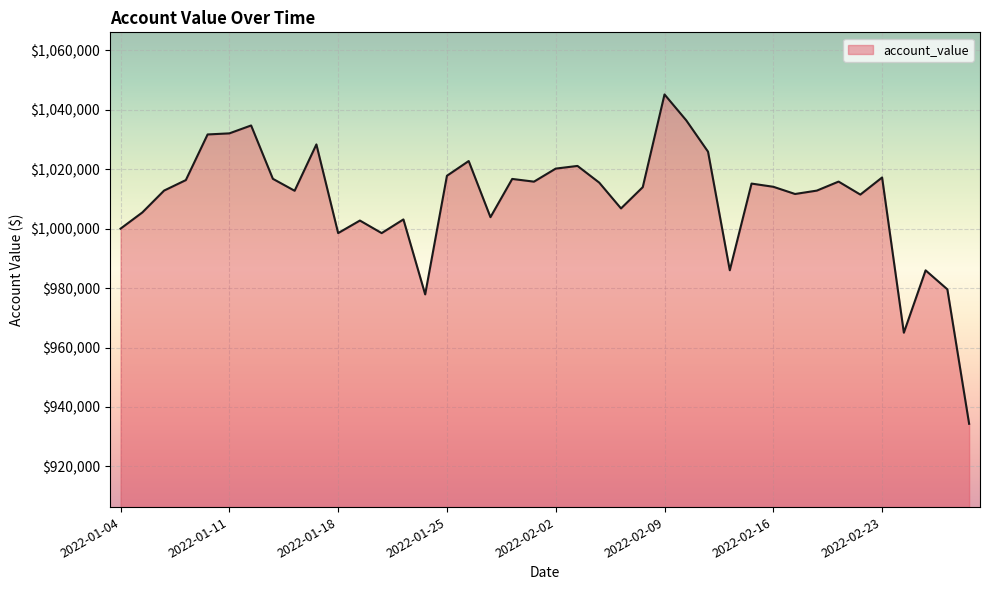

What is the difference between the maximum and minimum values?

110831.9